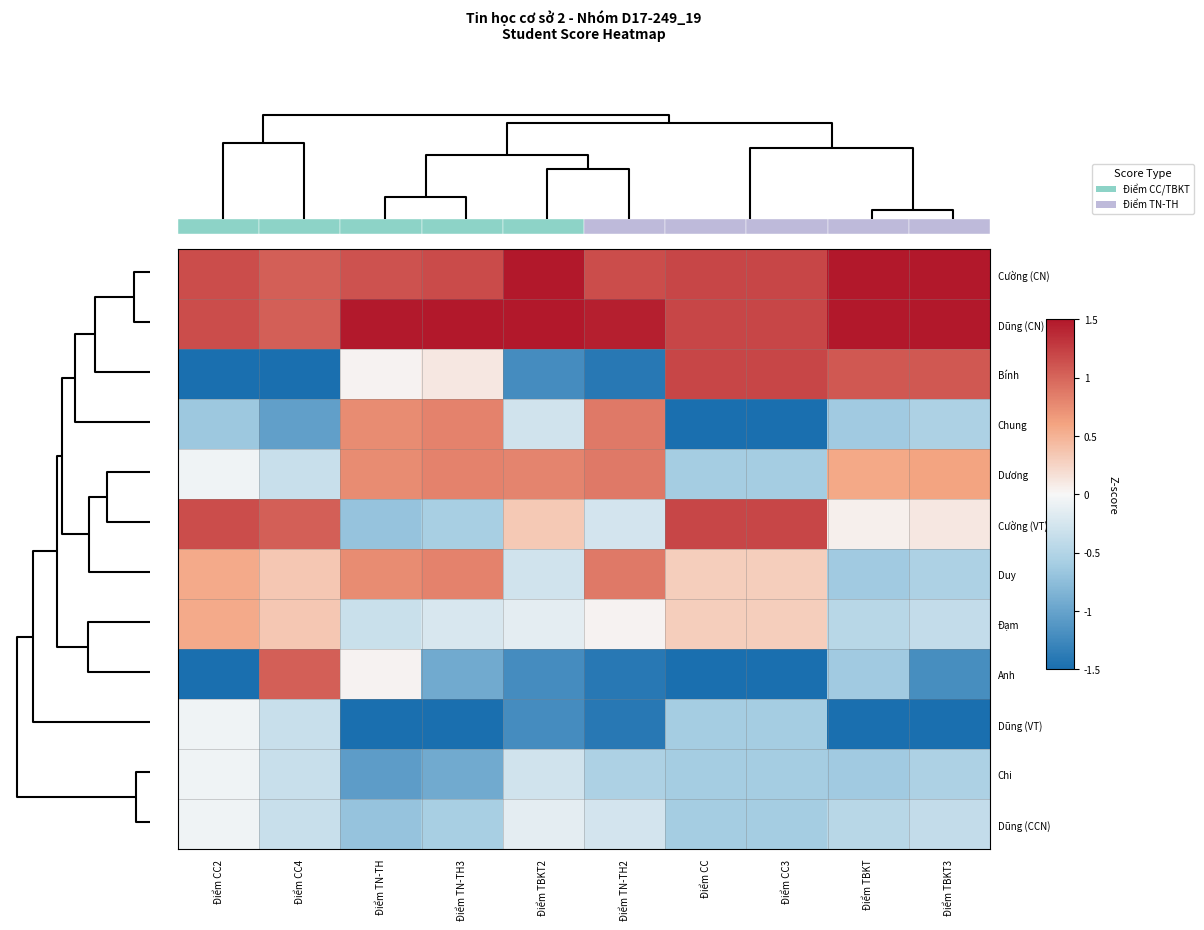

Count the number of categories in the chart.

10